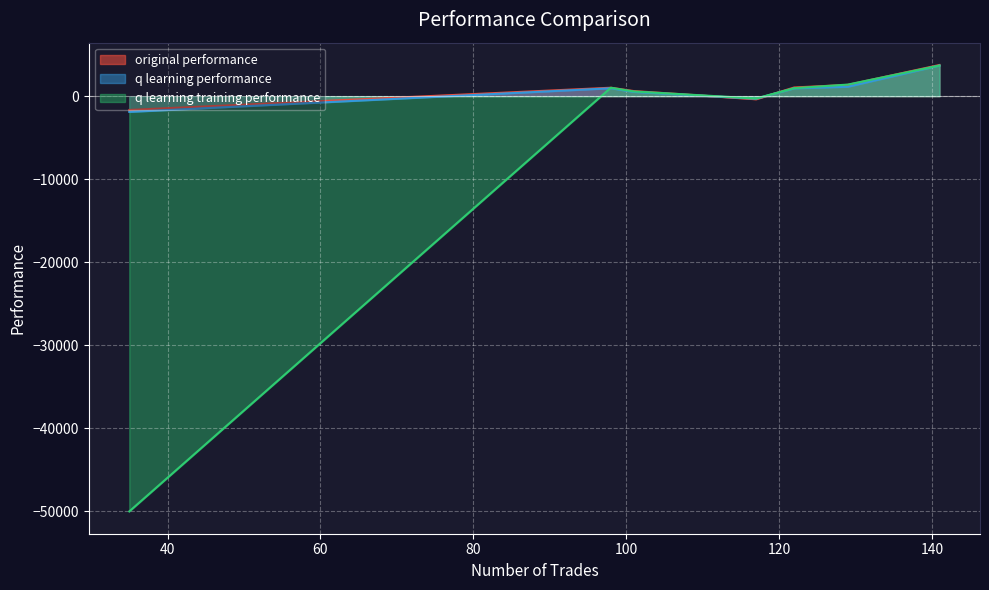

What is the label of the 3rd point from the left?

117